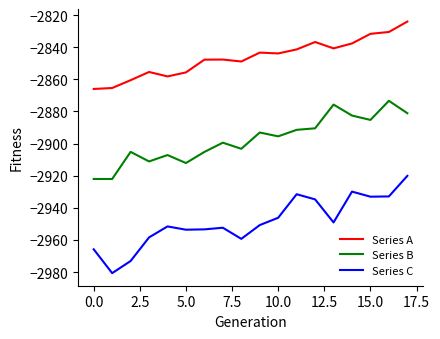

True or false: Series B and Series A intersect in this chart.

False